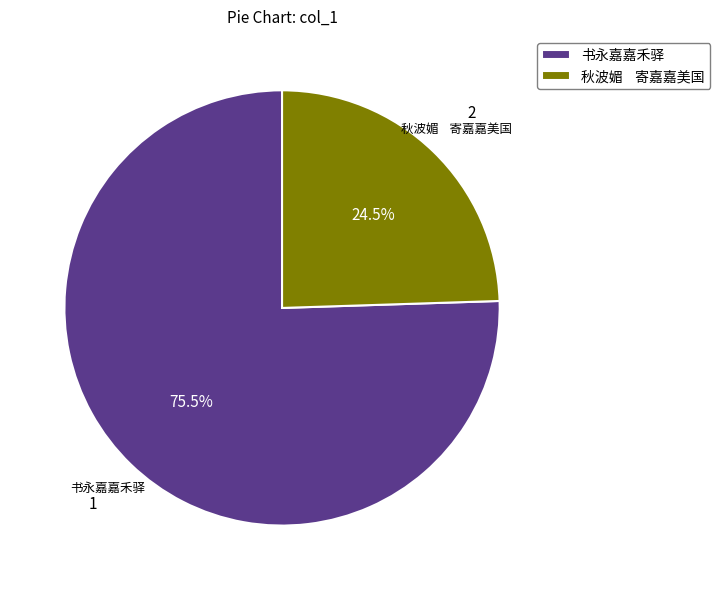

Between 秋波媚 寄嘉嘉美国 and 书永嘉嘉禾驿, which is larger?

书永嘉嘉禾驿